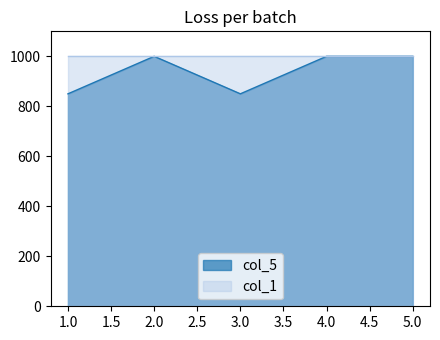

Rank the categories by value from lowest to highest.

1, 3, 2, 4, 5